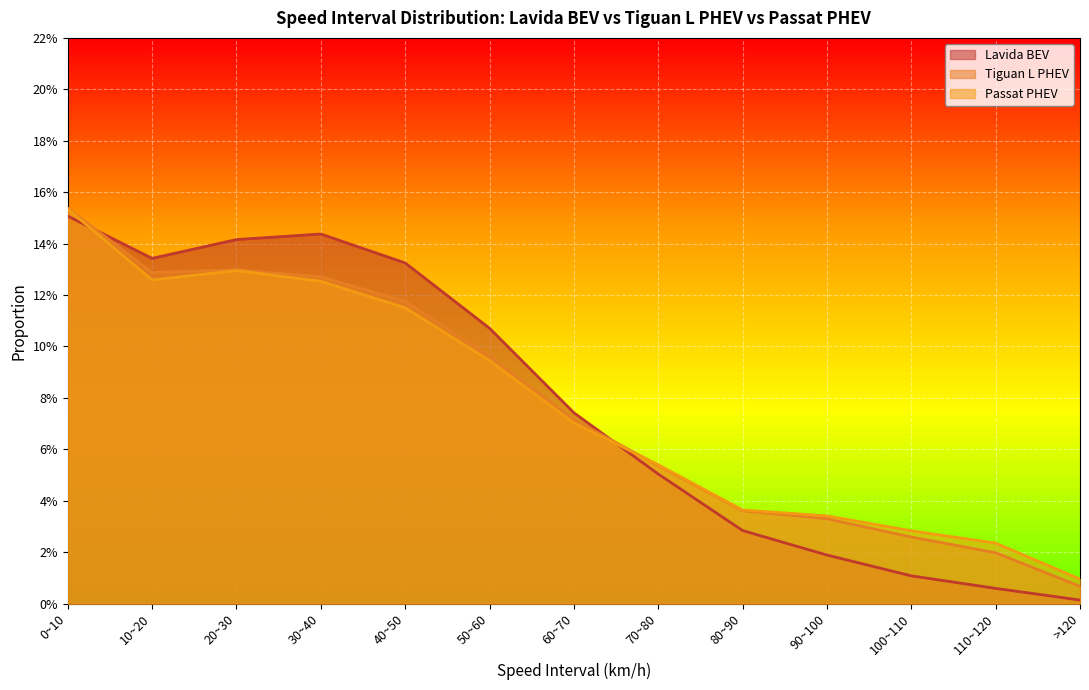

The value of Lavida BEV at 50~60 is 0.1. True or false?

True